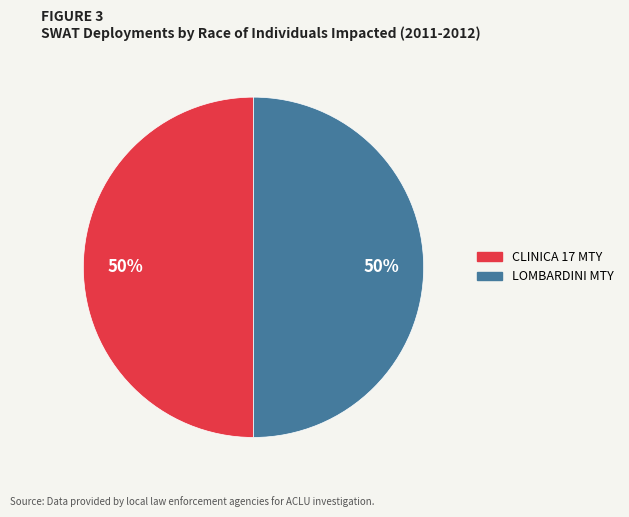

What is the ratio of the value at CLINICA 17 MTY to the value at LOMBARDINI MTY?

1.0